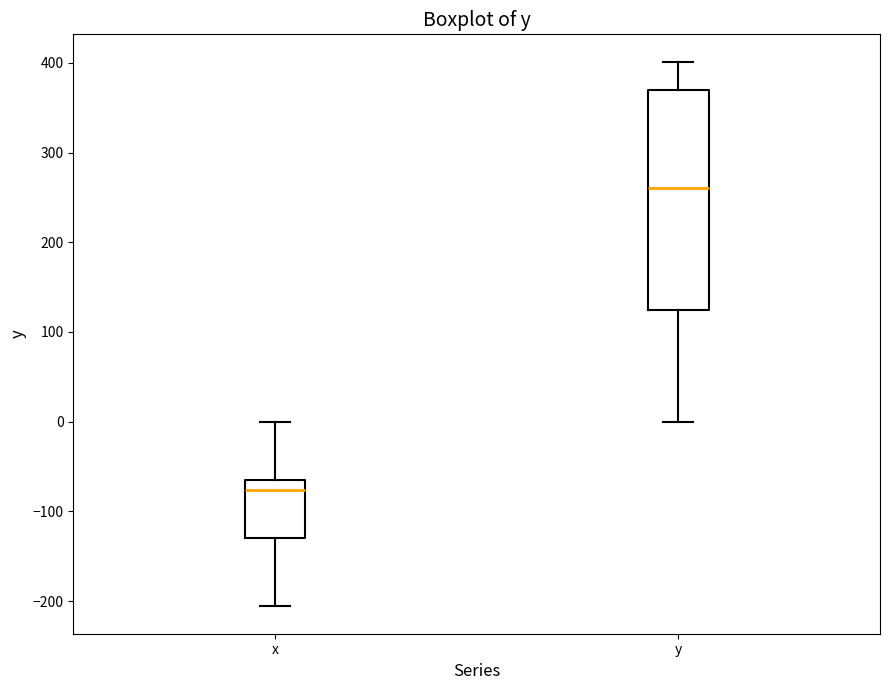

Reading left to right, read every box against the y-axis: the position of its median line, the range the box covers, and the ends of its whiskers. The values are not printed on the chart, so give them approximately, as read against the axis.

x: median -80, box -130 to -70, whiskers -210 to 0
y: median 260, box 120 to 370, whiskers 0 to 400